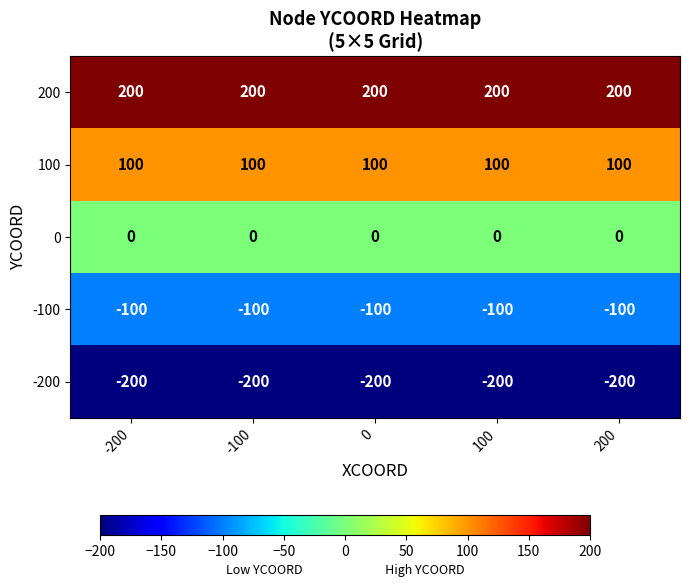

Rank the series at -200 from highest to lowest value.

200, 100, 0, -100, -200